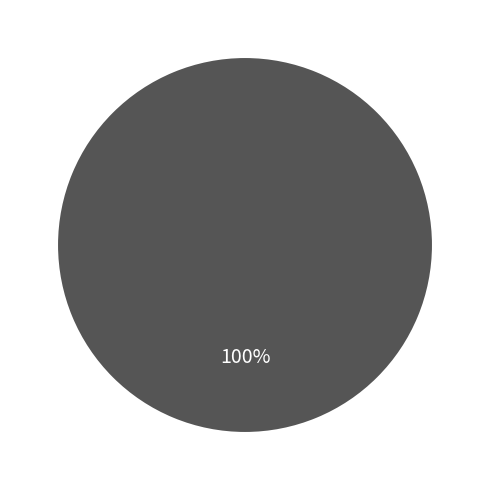

Does any single category account for the majority?

Yes